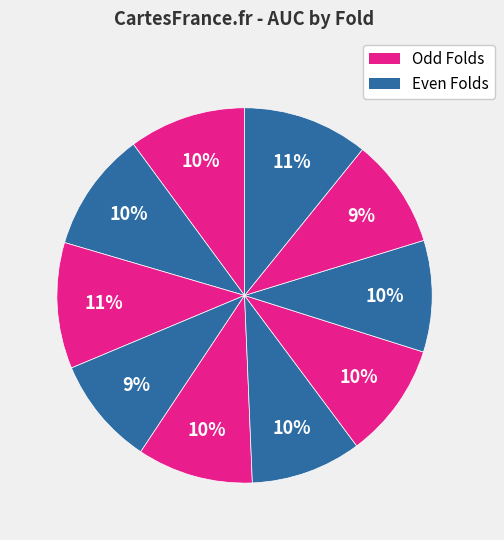

To the nearest percent, what is the average slice percentage?

10%